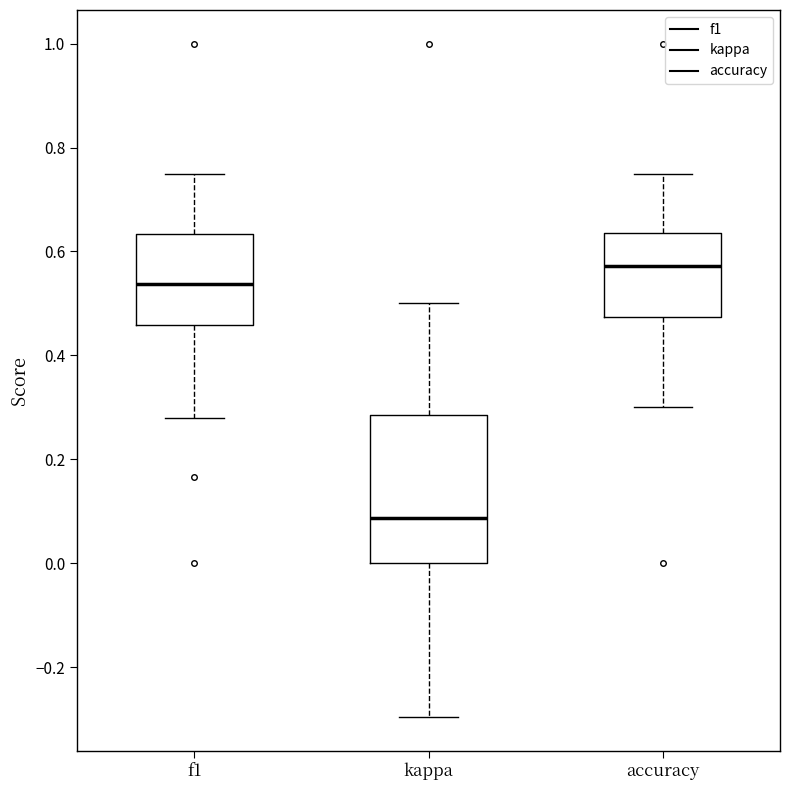

Where does the upper whisker of the box for accuracy end on the y-axis? The values are not printed on the chart, so give them approximately, as read against the axis.

0.76